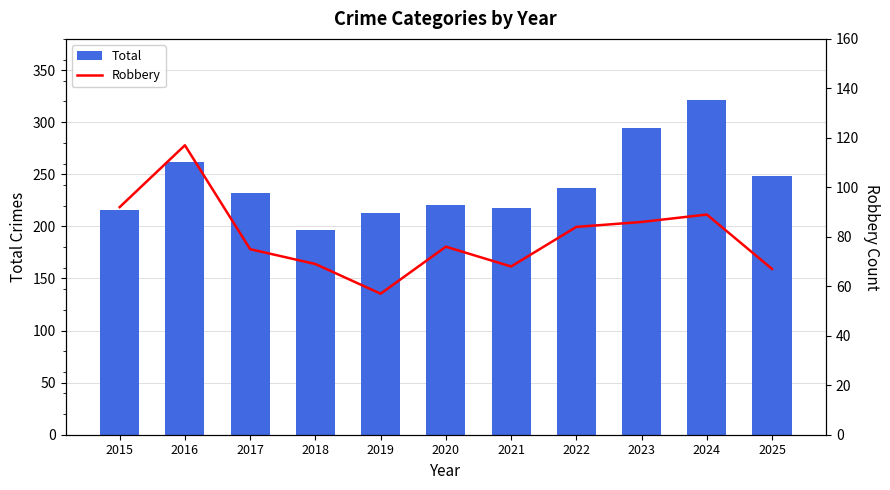

What are all the series names shown in the legend?

Total, Robbery